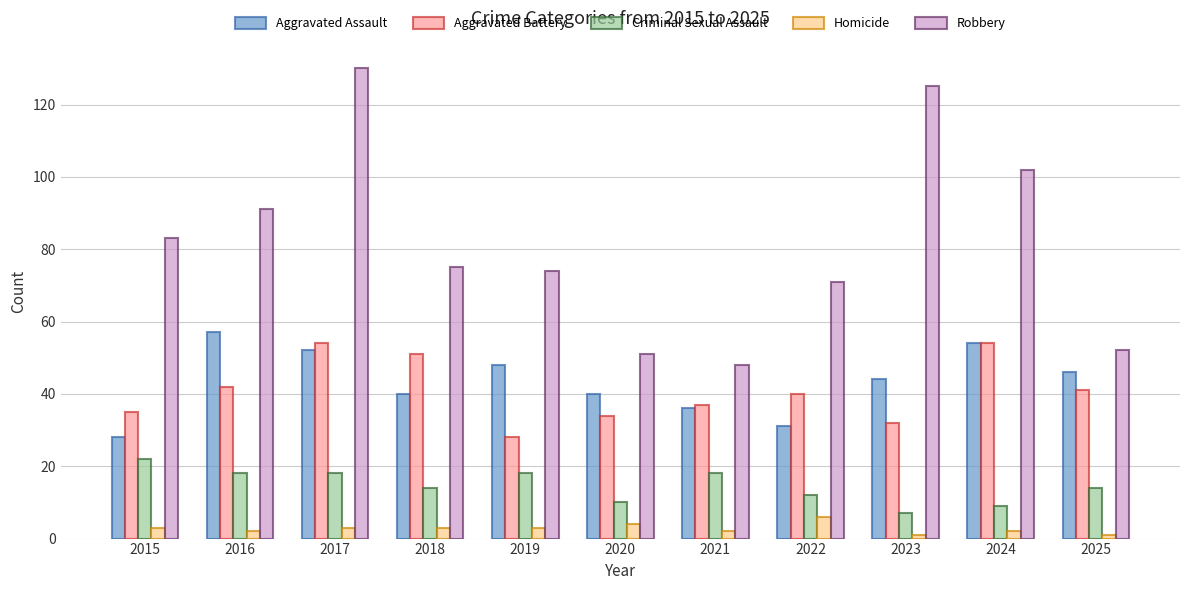

Read the Robbery value at 2021, to the nearest 5.

50